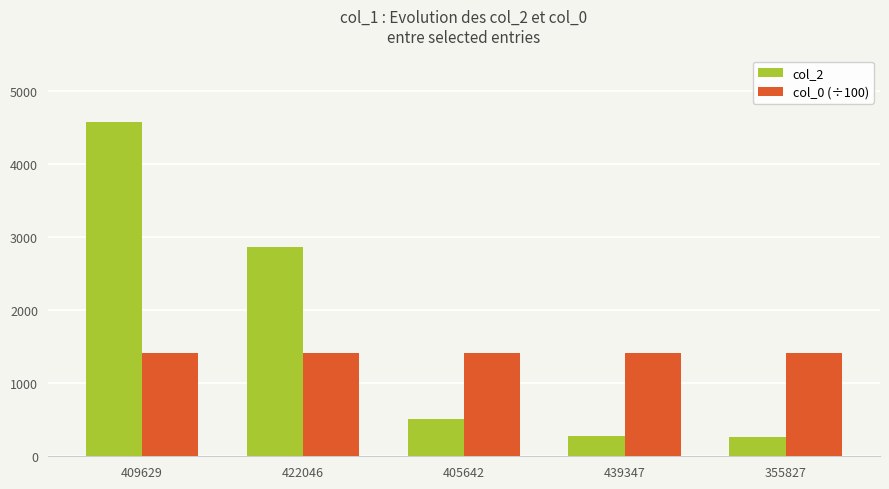

Rank the series by their maximum value, from highest to lowest.

col_2, col_0 (÷100)